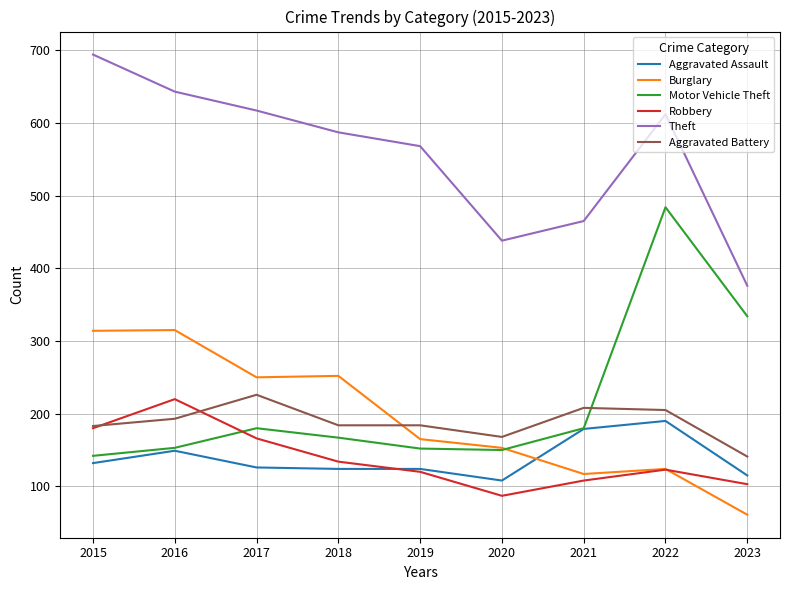

Which series changed the most between 2015 and 2019?

Burglary